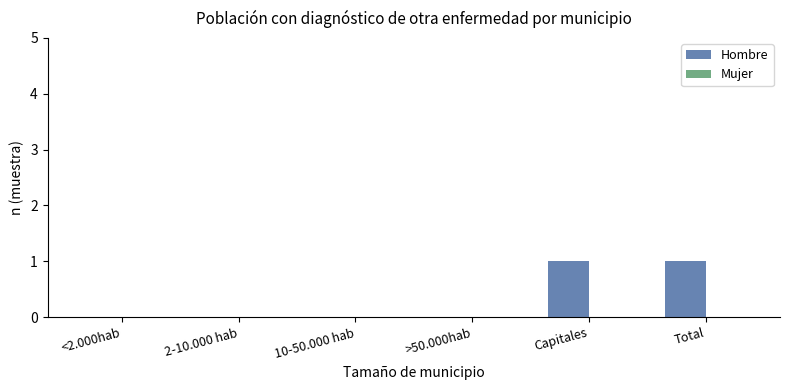

What is the change in value from <2.000hab to Total?

+1